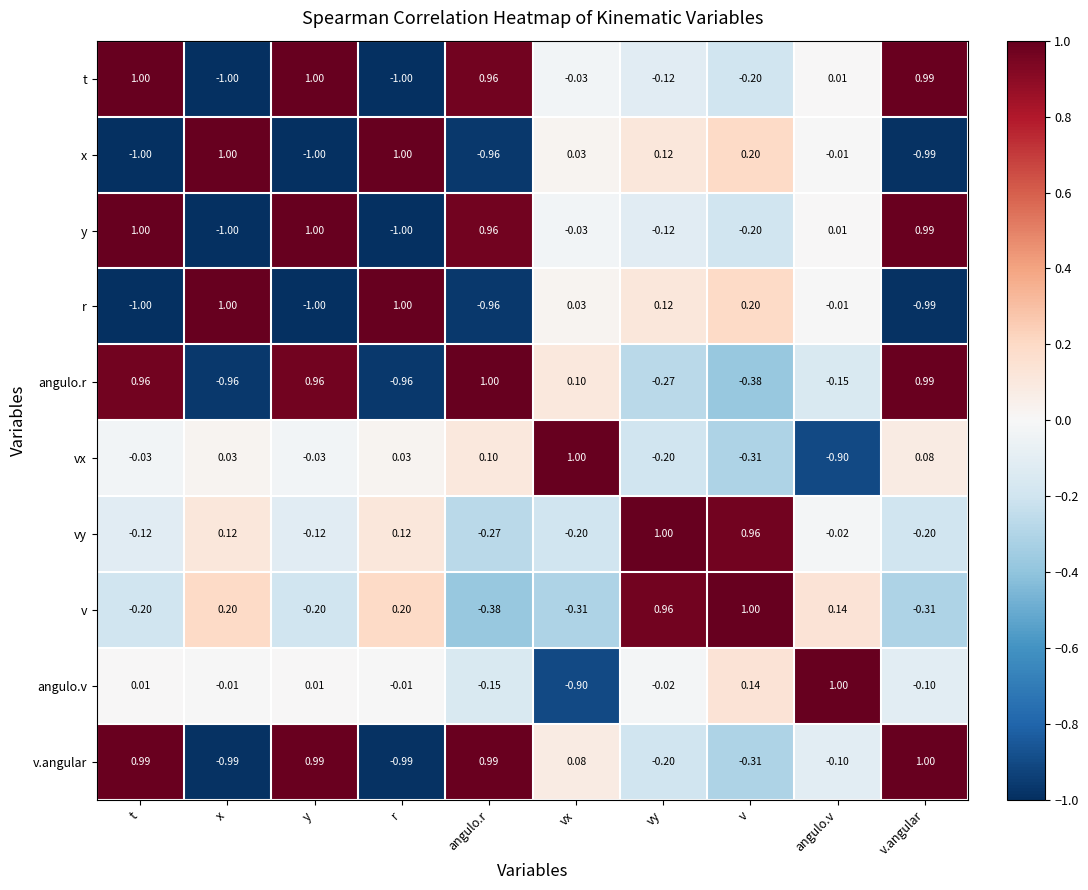

At which label does v first exceed 0?

x